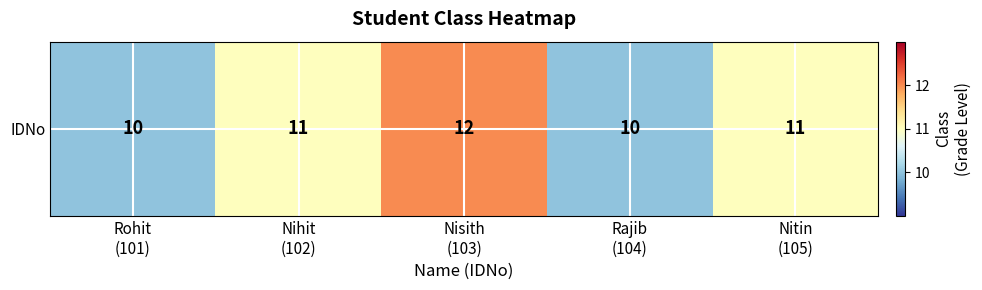

Which category has the highest value across all series?

Nisith
(103)